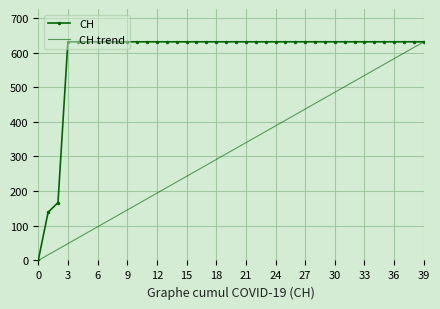

Reading left to right, list all the values displayed in this chart.

0	139	167	631	631	631	631	631	631	631	631	631	631	631	631	631	631	631	631	631	631	631	631	631	631	631	631	631	631	631	631	631	631	631	631	631	631	631	631	631